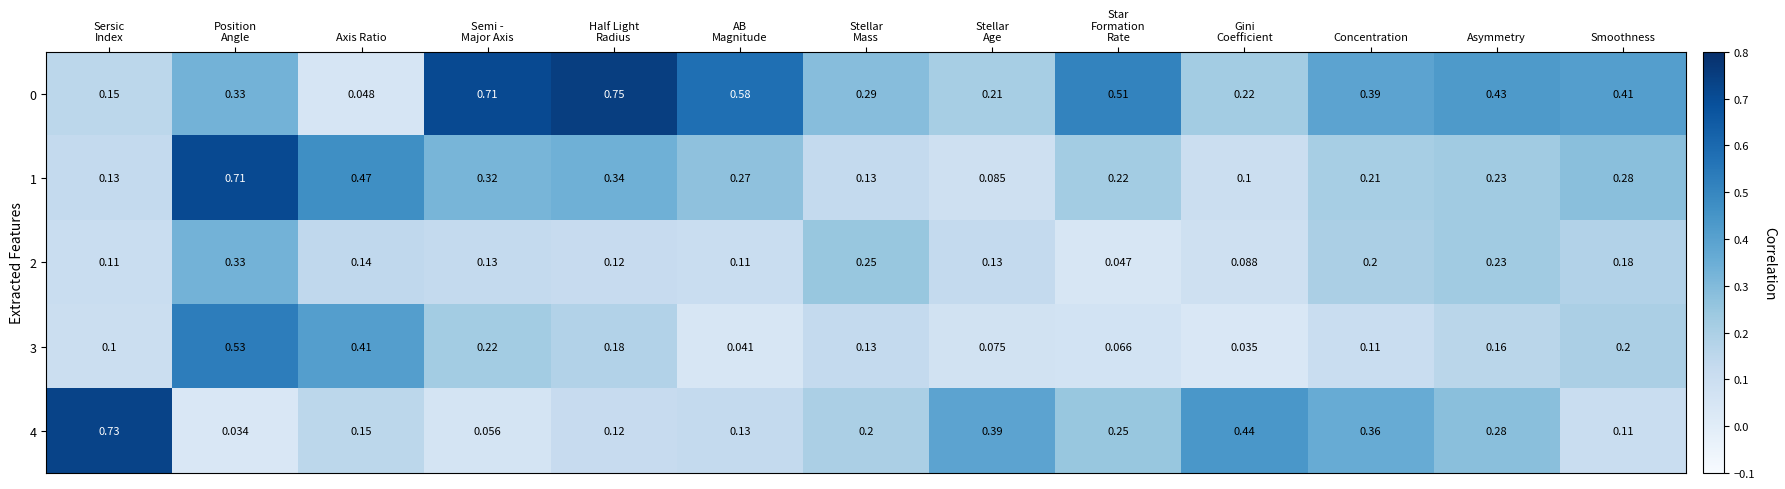

Is the value of 1 at Axis Ratio greater than the value of 0 at Asymmetry?

Yes